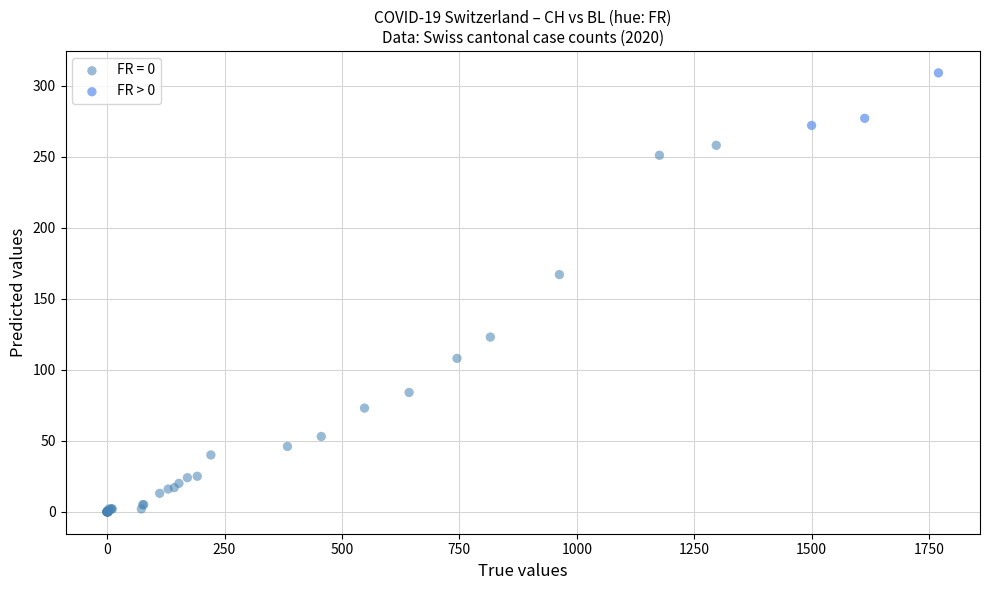

Which series reaches the maximum Y coordinate?

FR > 0